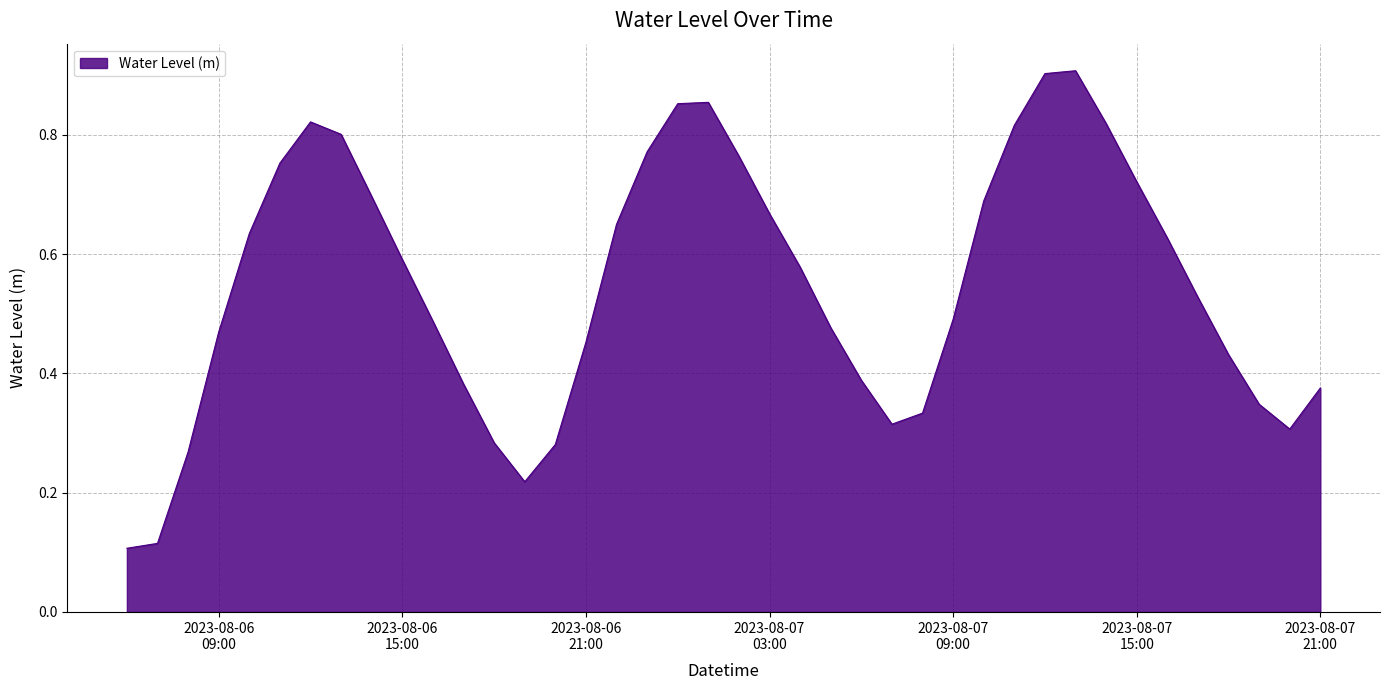

How many categories are shown in the chart?

40